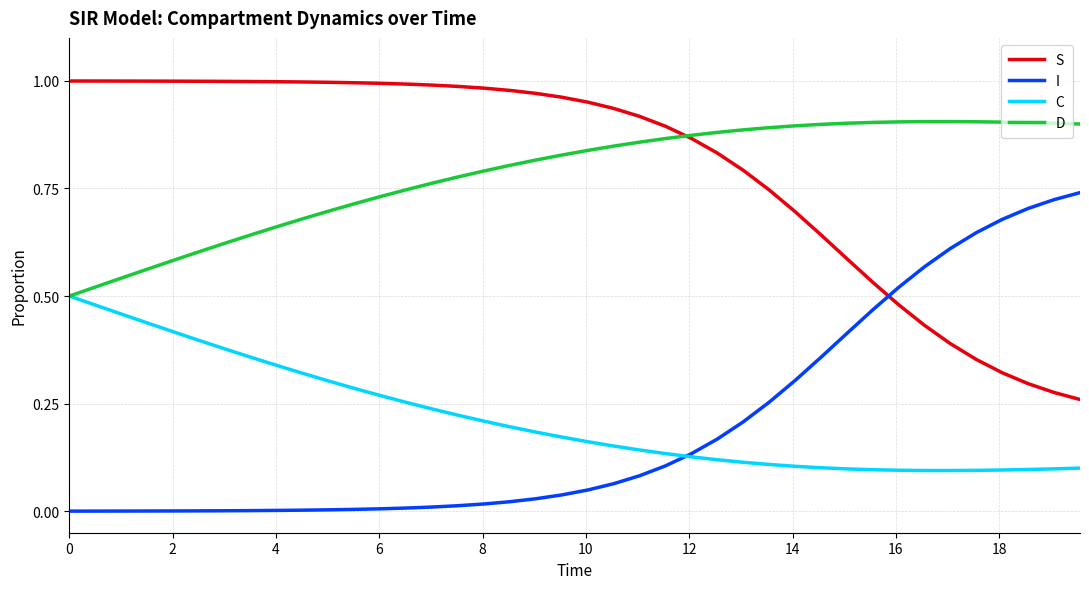

Rank the series by their maximum value, from highest to lowest.

S, D, I, C